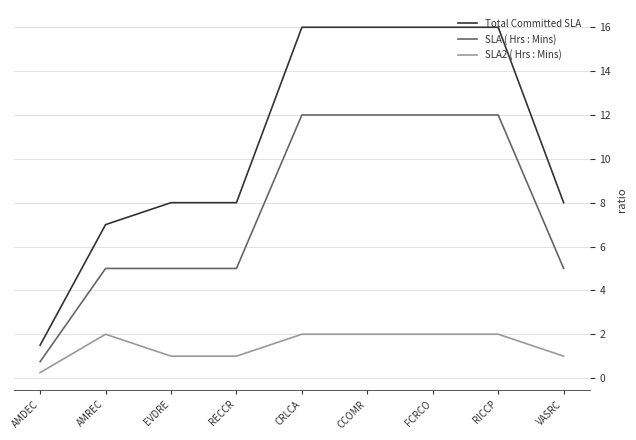

Is the value of SLA ( Hrs : Mins) at RICCP greater than the value of Total Committed SLA at AMREC?

Yes